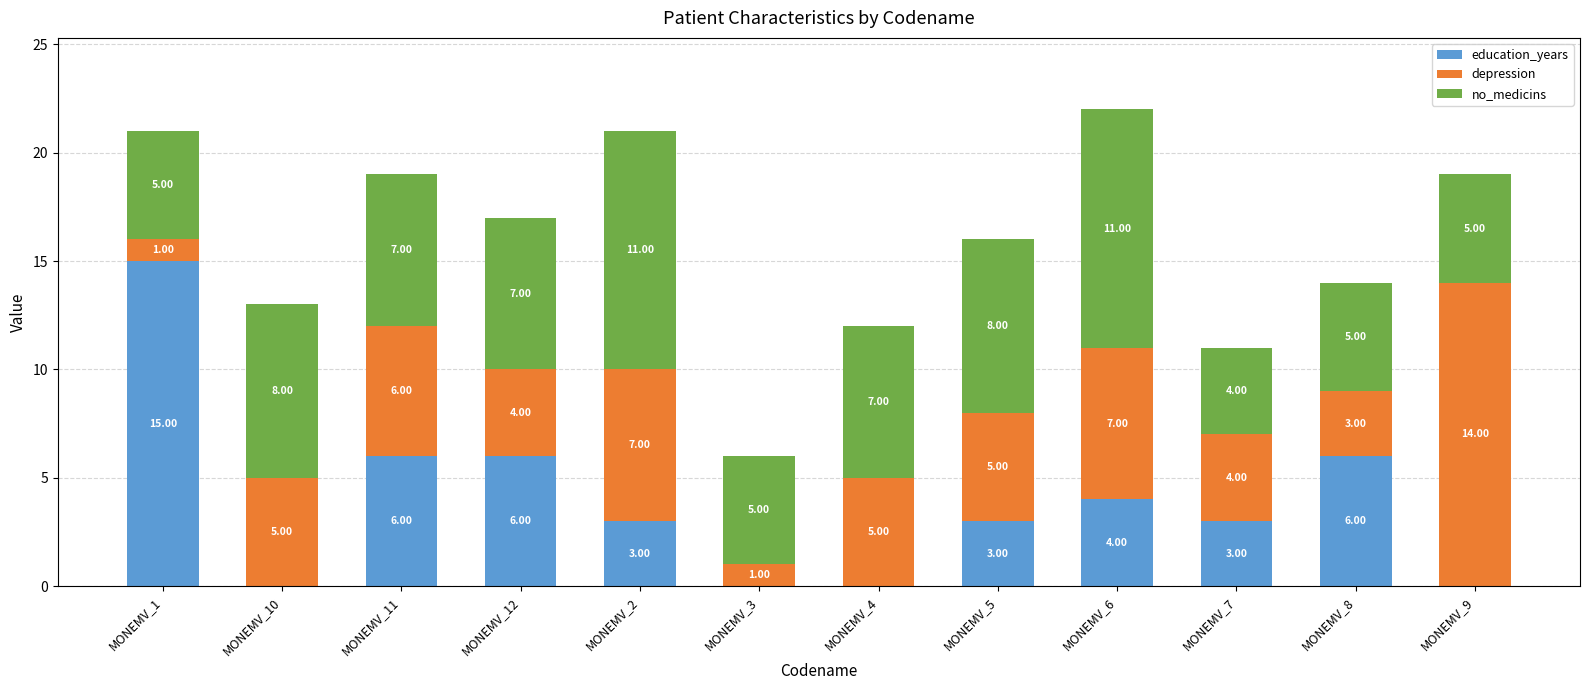

What is the average value of the education_years series?

4